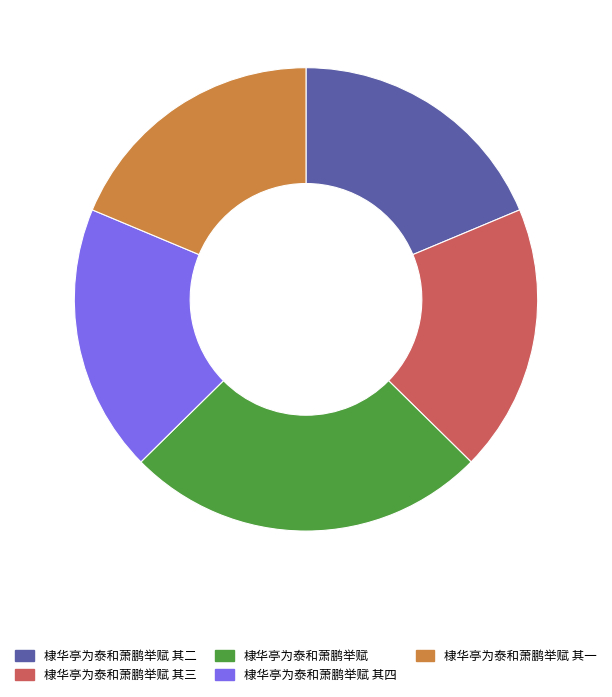

Count the number of slices in the pie.

5